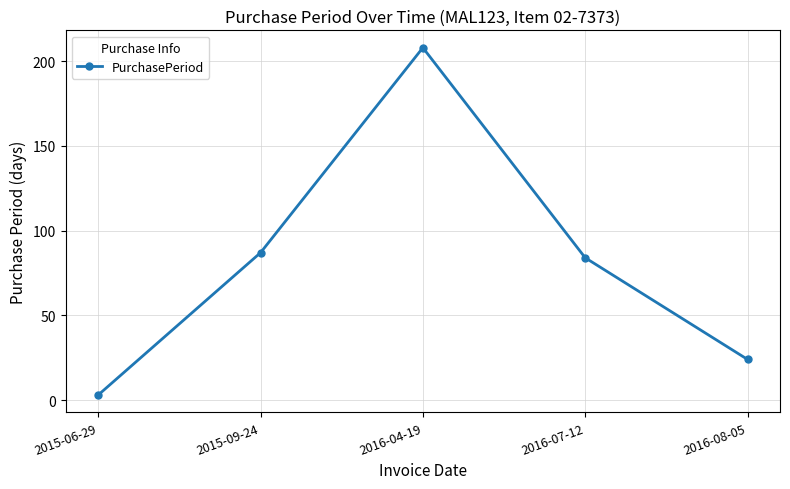

List the labels in order of value, smallest first.

2015-06-29, 2016-08-05, 2016-07-12, 2015-09-24, 2016-04-19